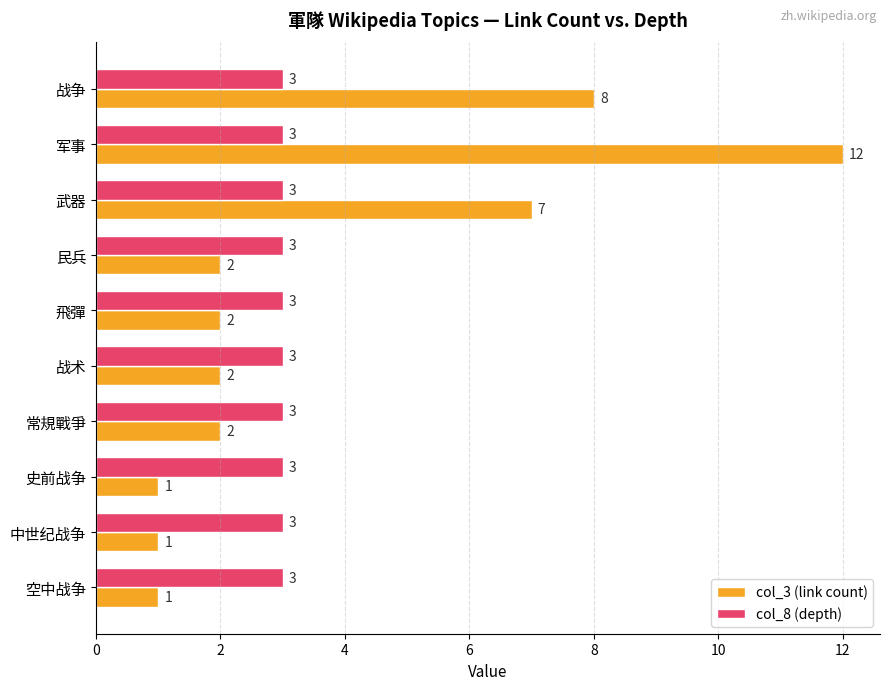

What is the difference between the maximum and second lowest values in the col_3 (link count) series?

11